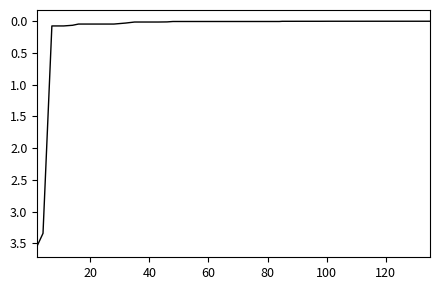

True or false: the data shows 0.0 at 80.

True